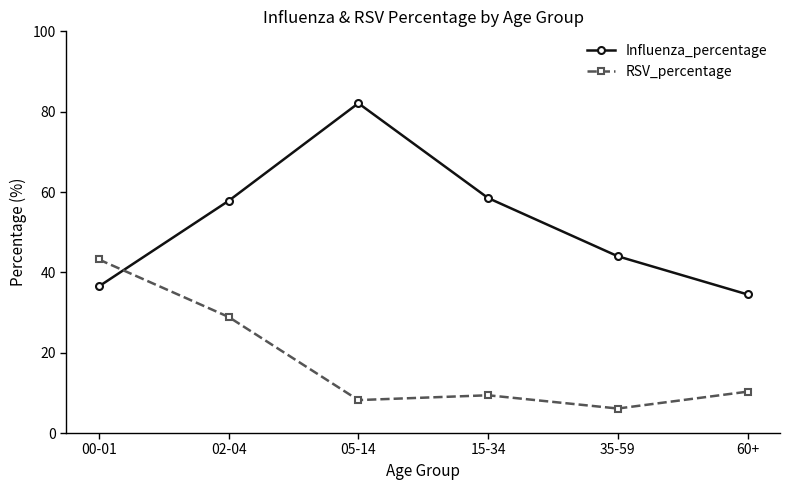

True or false: RSV_percentage has a value of 43.2 at 00-01.

True